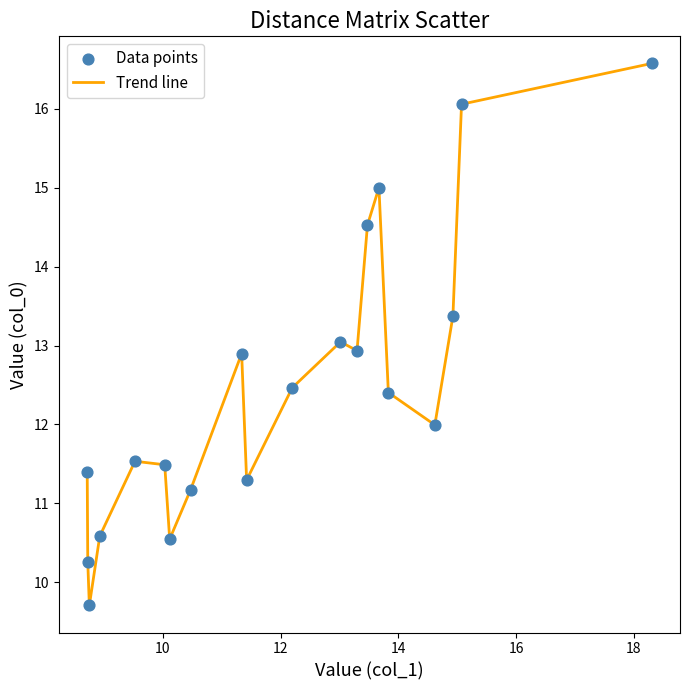

What is the difference between the maximum and minimum values?

6.9